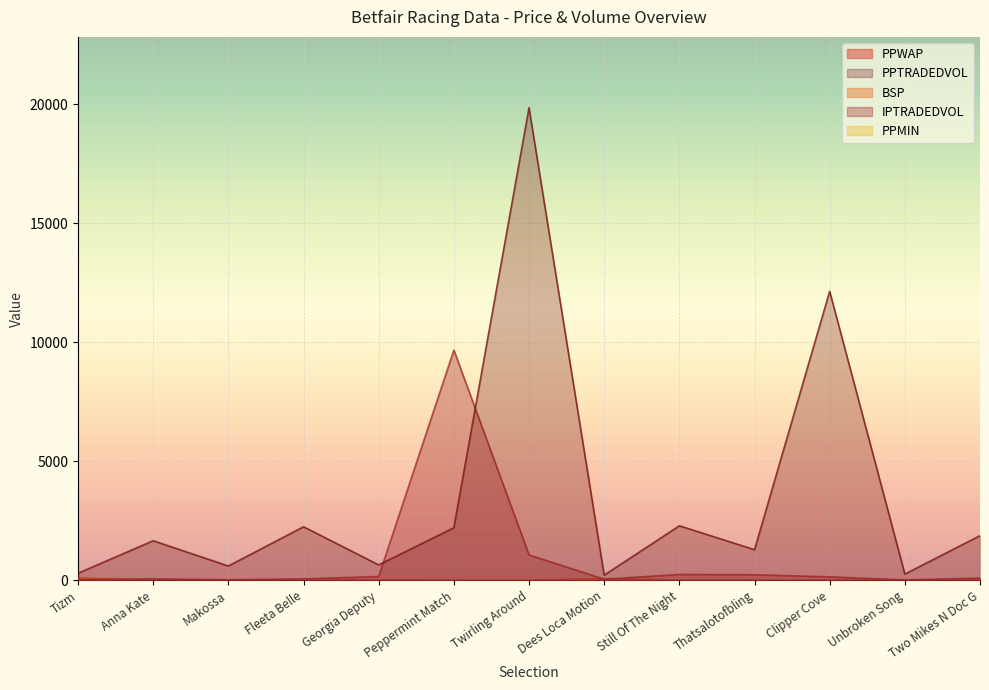

Which series has the widest spread of values?

PPTRADEDVOL